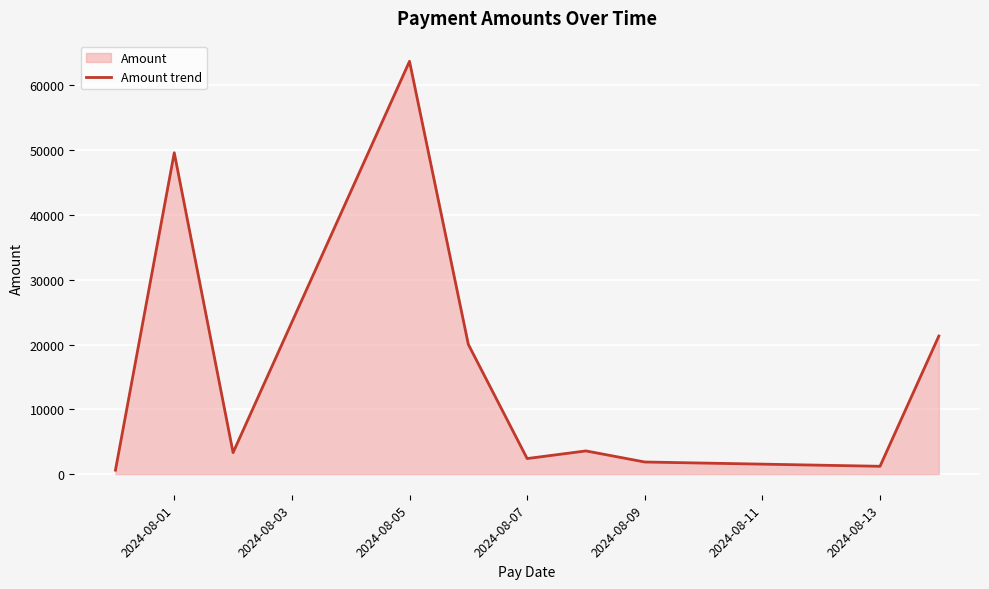

Which has a higher value, 2024-08-05 or 2024-08-13?

2024-08-05